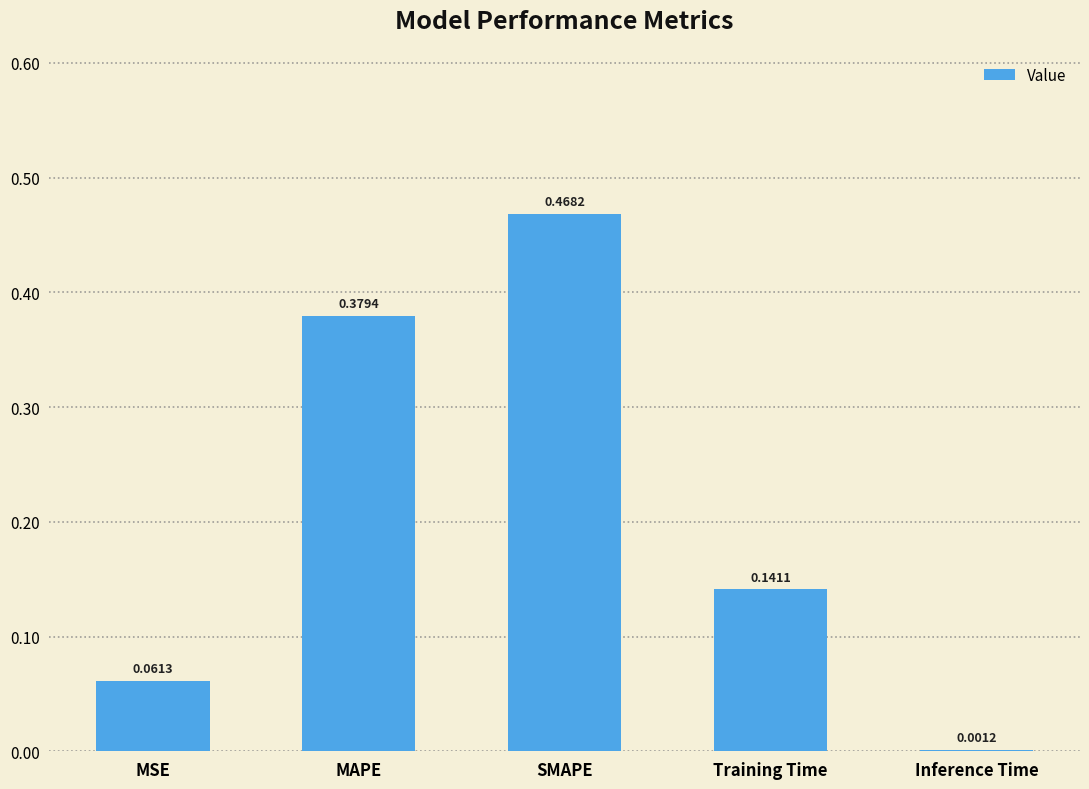

What is the change in value from MAPE to SMAPE?

+0.1